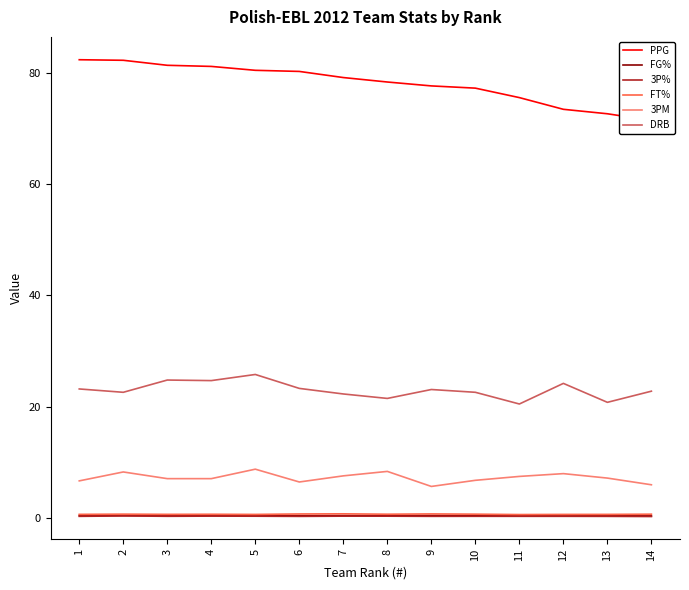

How many interior local peaks does the FG% series have?

4